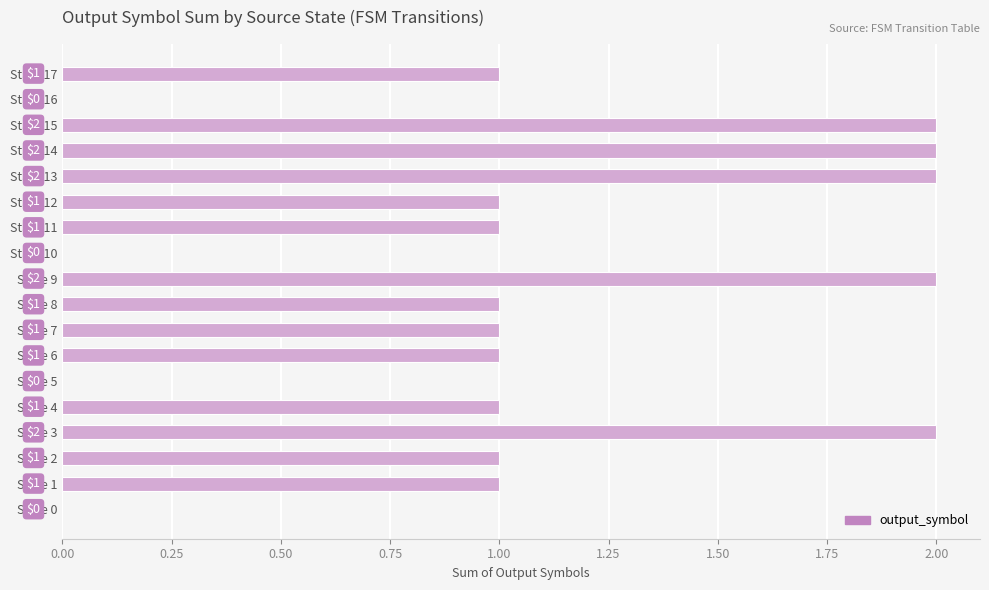

True or false: the data shows 3 at State 14.

False